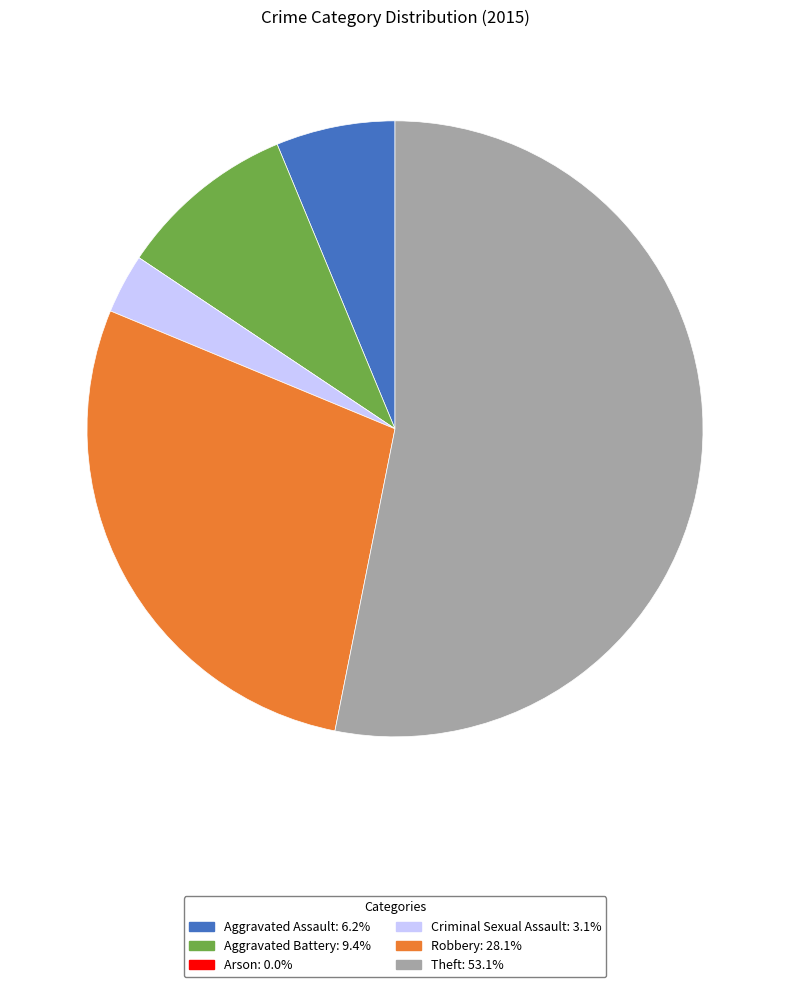

Which category has the biggest portion of the pie?

Theft